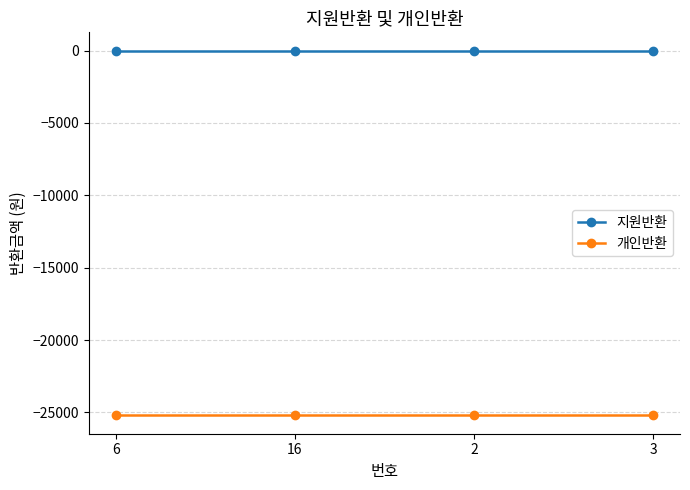

Rank the series at 6 from lowest to highest value.

개인반환, 지원반환